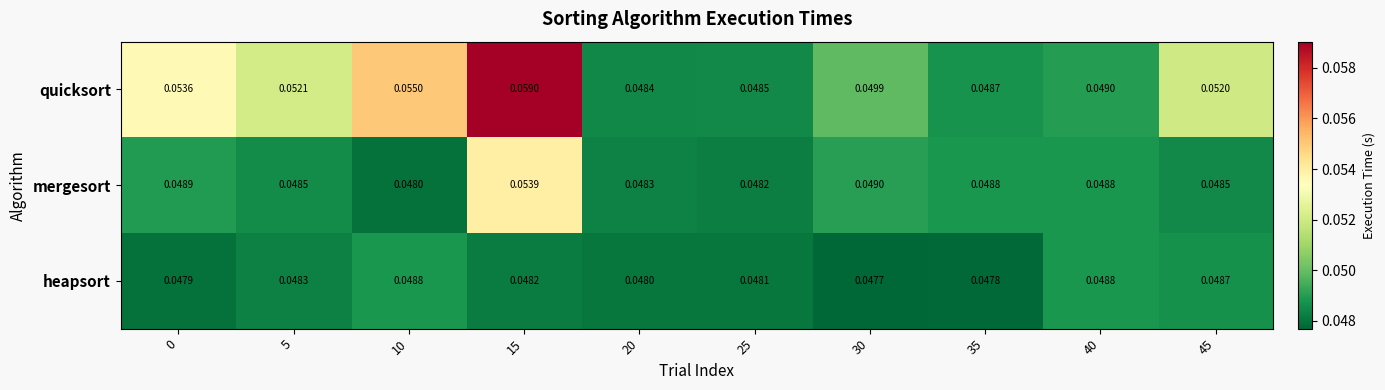

Which series has the largest range (max minus min)?

quicksort